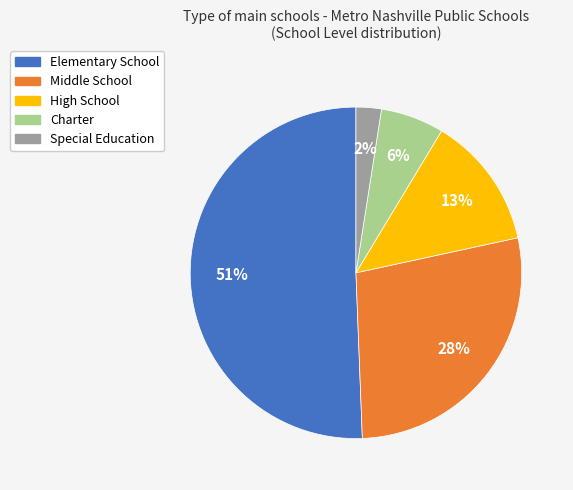

Combined, do Elementary School and Special Education account for over 50%?

Yes